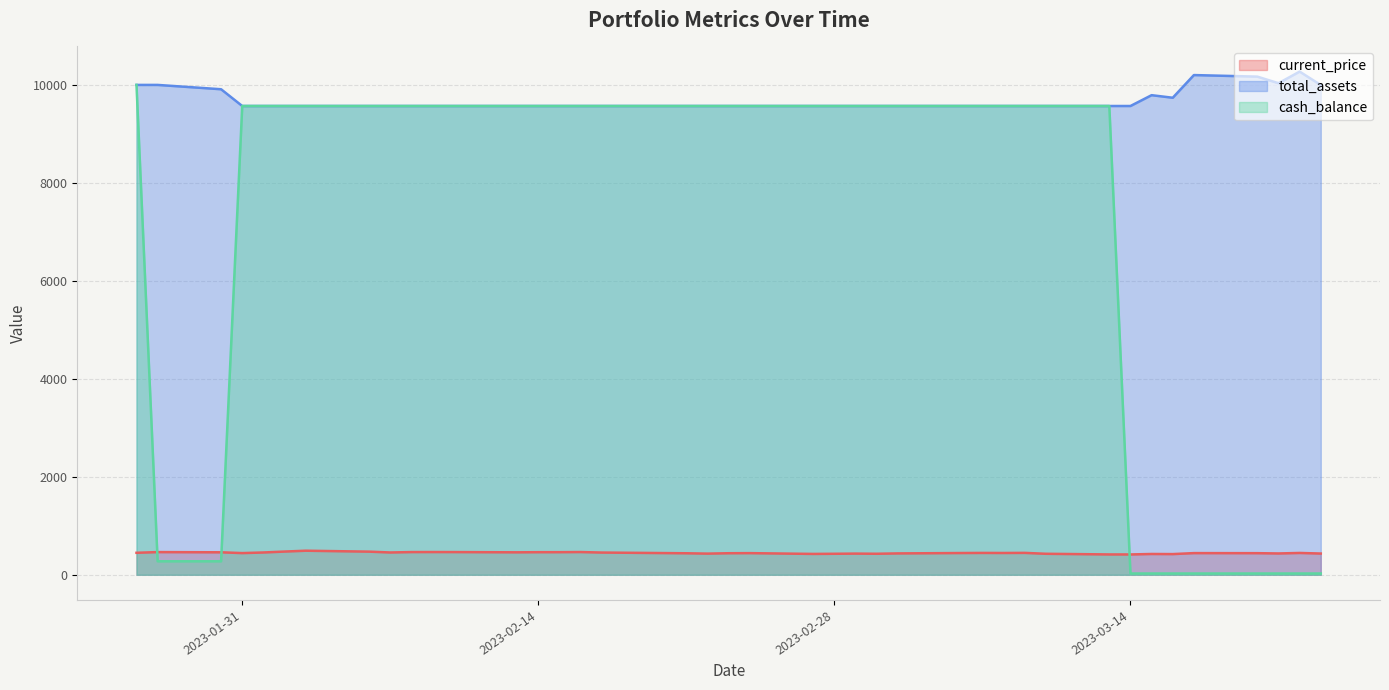

What is the label of the 23rd point from the left?

2023-02-28